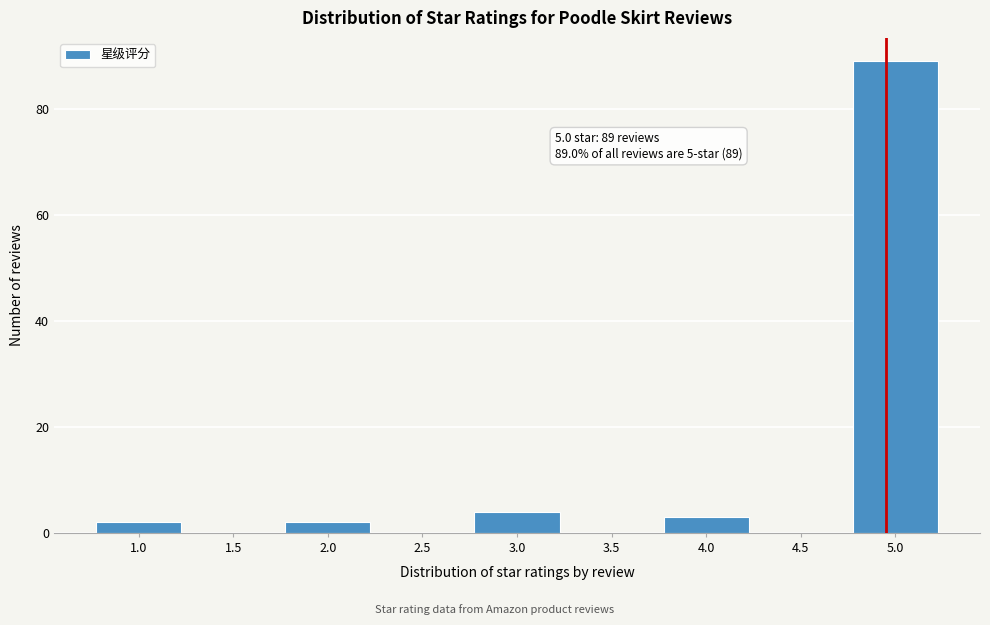

Over which range of the x-axis is the bar tallest?

4.75 to 5.25